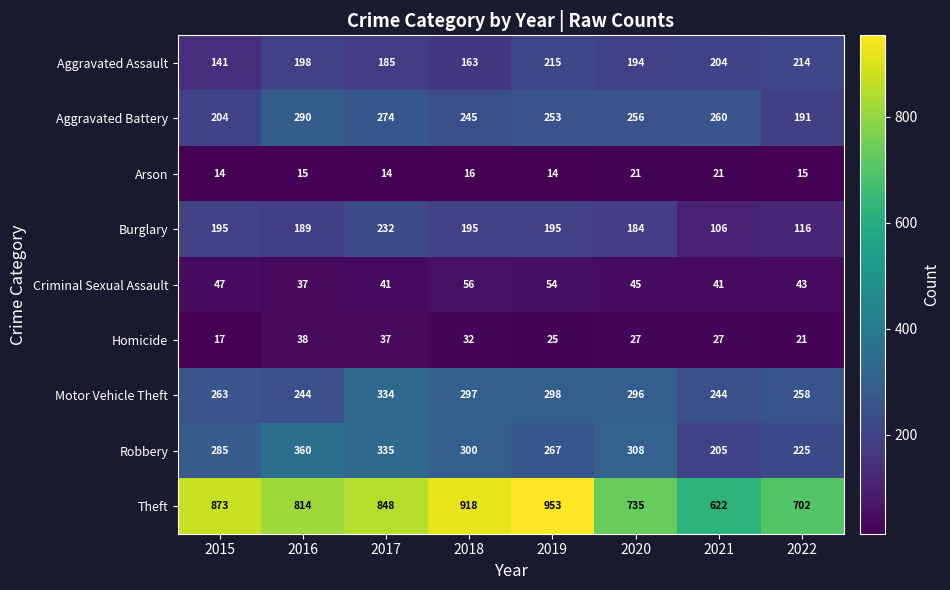

How many categories are shown in the chart?

8